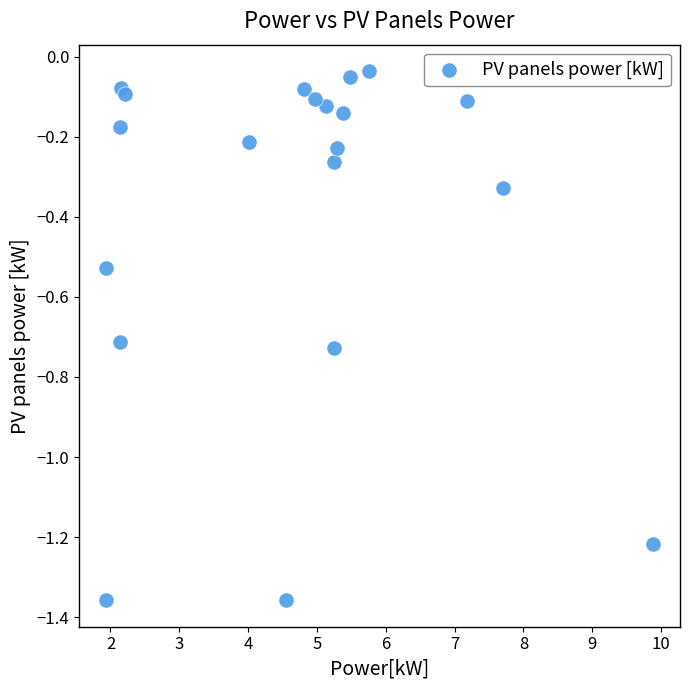

What is the range of Y values (max minus min)?

1.3